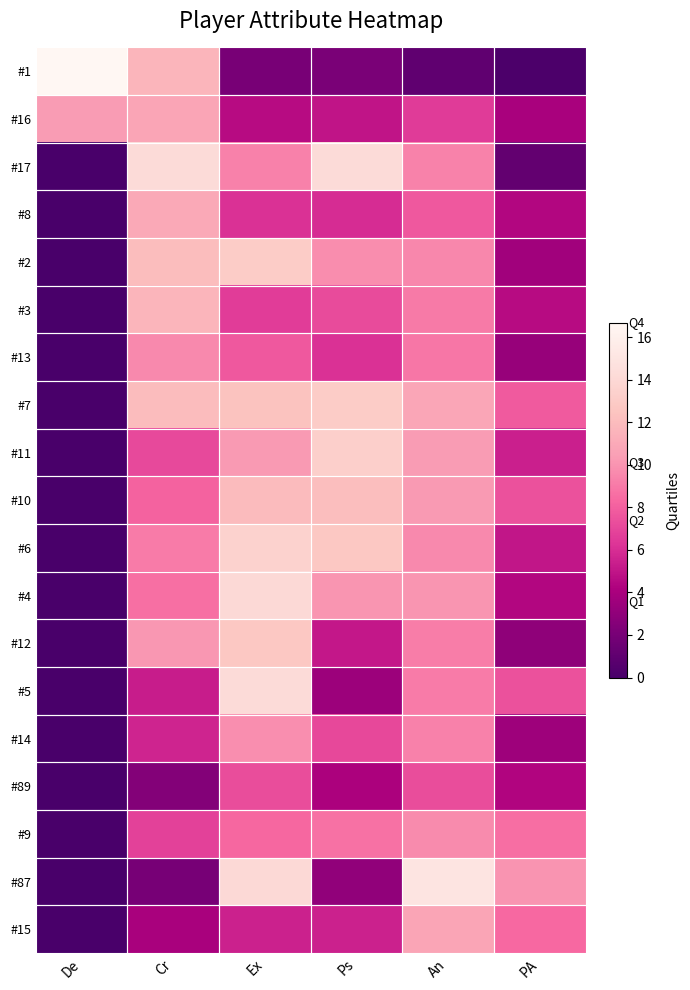

Which series has the largest total across all categories?

#7